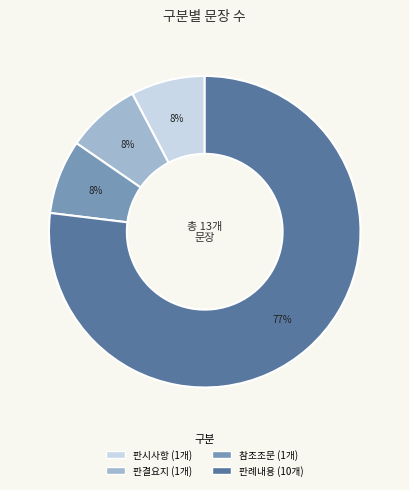

To the nearest percent, what portion does 판결요지 represent?

8%